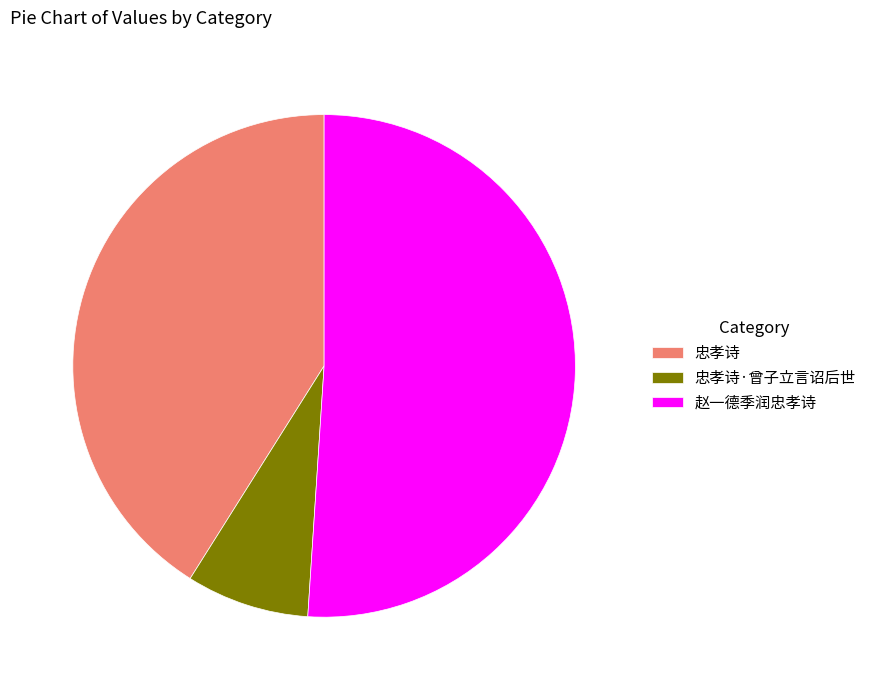

Which slice is the largest?

赵一德季润忠孝诗